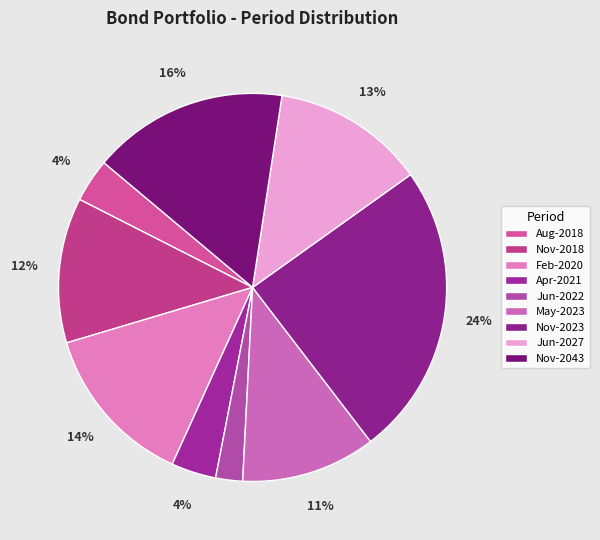

How many slices are in this pie chart?

9